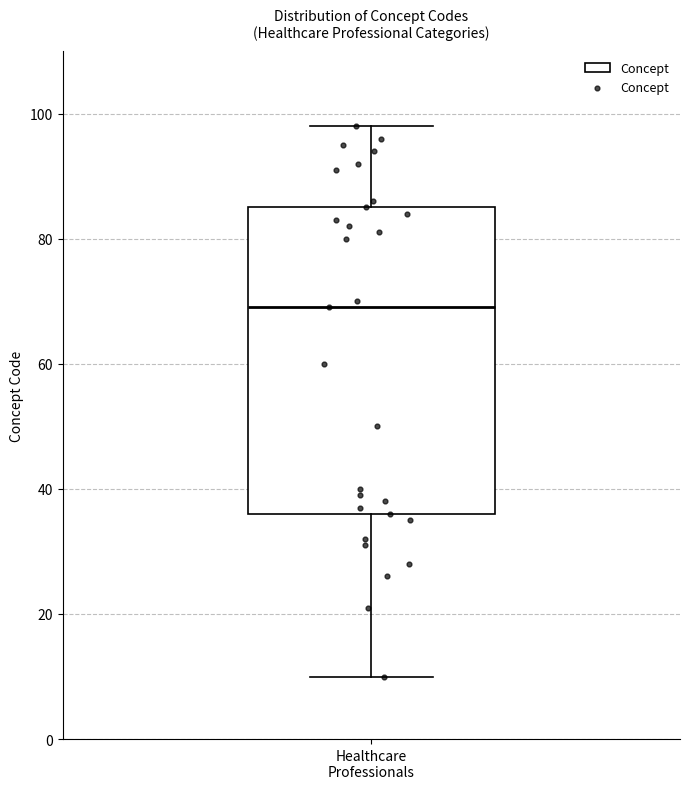

Read this box plot against the y-axis: the position of the median line, the range covered by the box, and the ends of both whiskers. The values are not printed on the chart, so give them approximately, as read against the axis.

median 70, box 36 to 86, whiskers 10 to 98